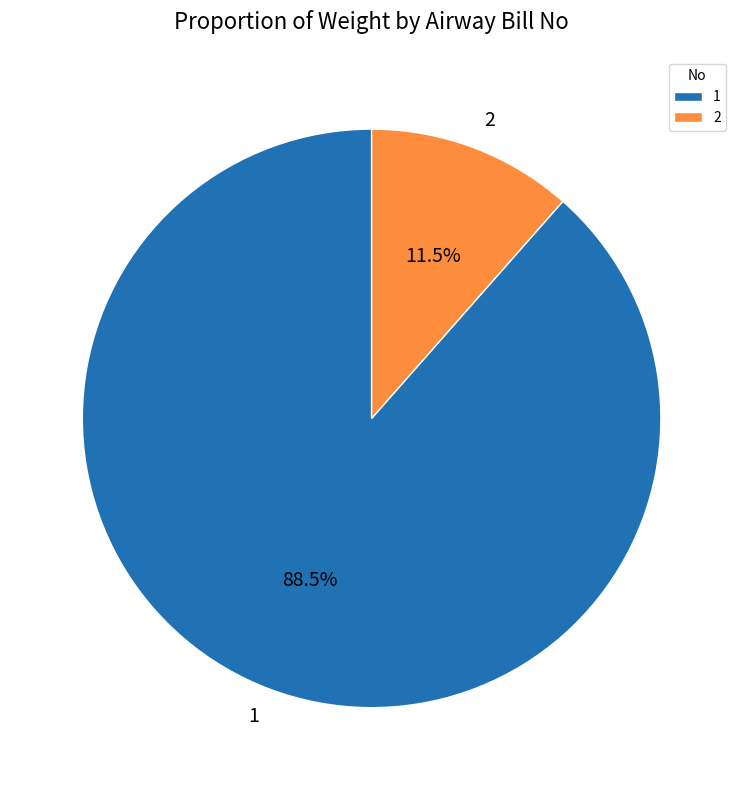

Does 2 account for over 50% of the chart?

No